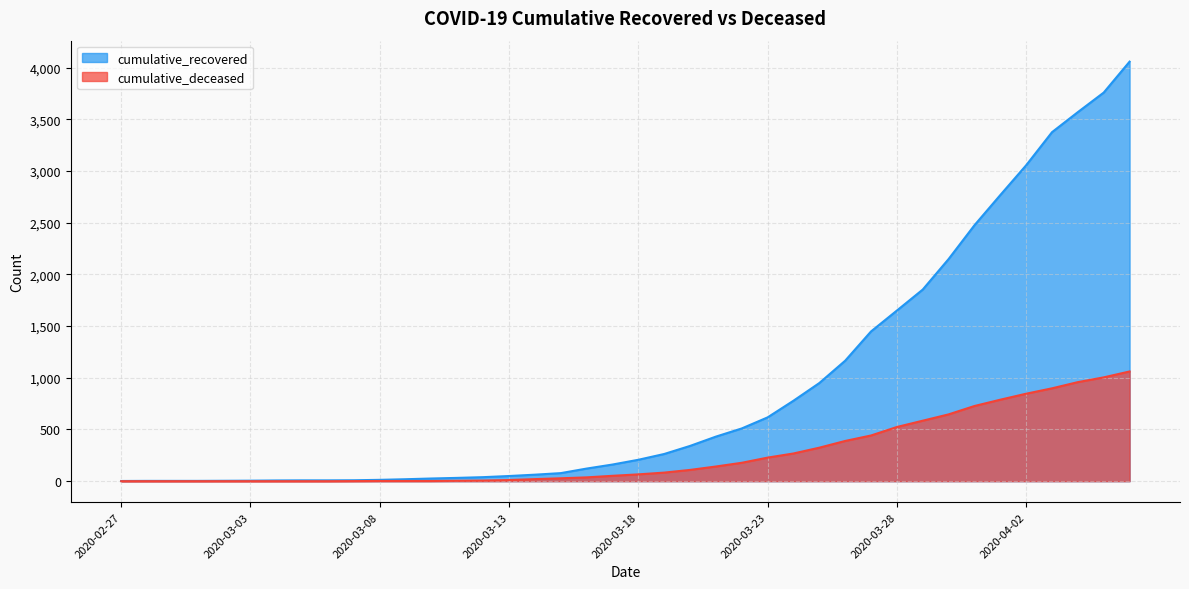

True or false: cumulative_deceased has more than 2 points higher than both neighbors.

False